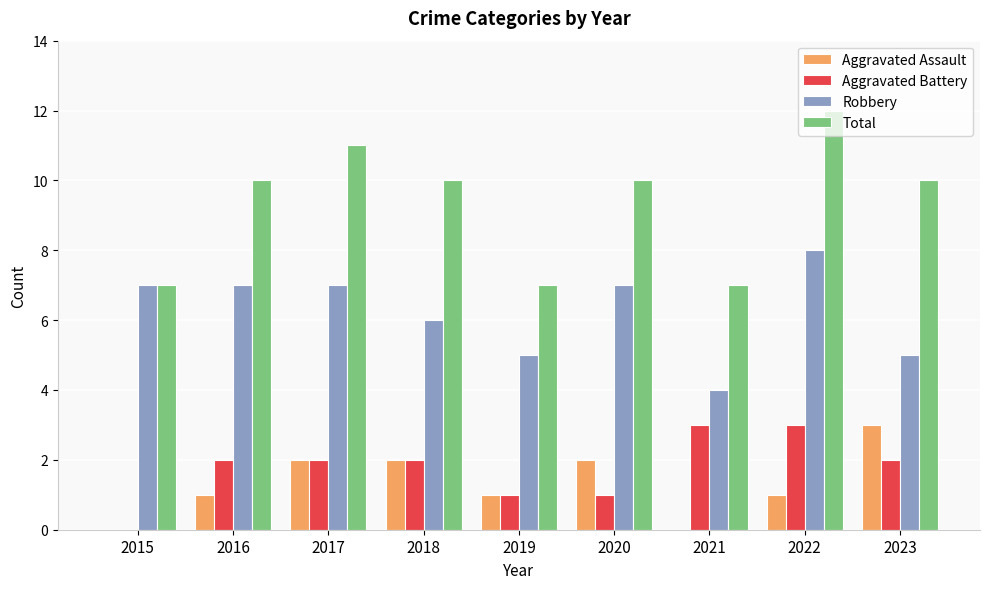

At which label does Aggravated Assault reach its peak?

2023